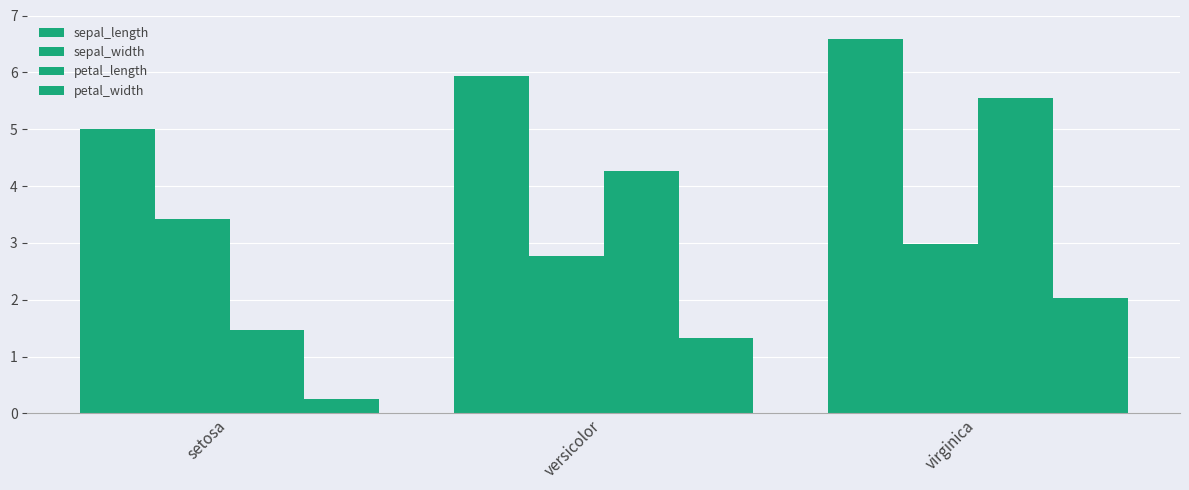

How many series are shown in this chart?

4